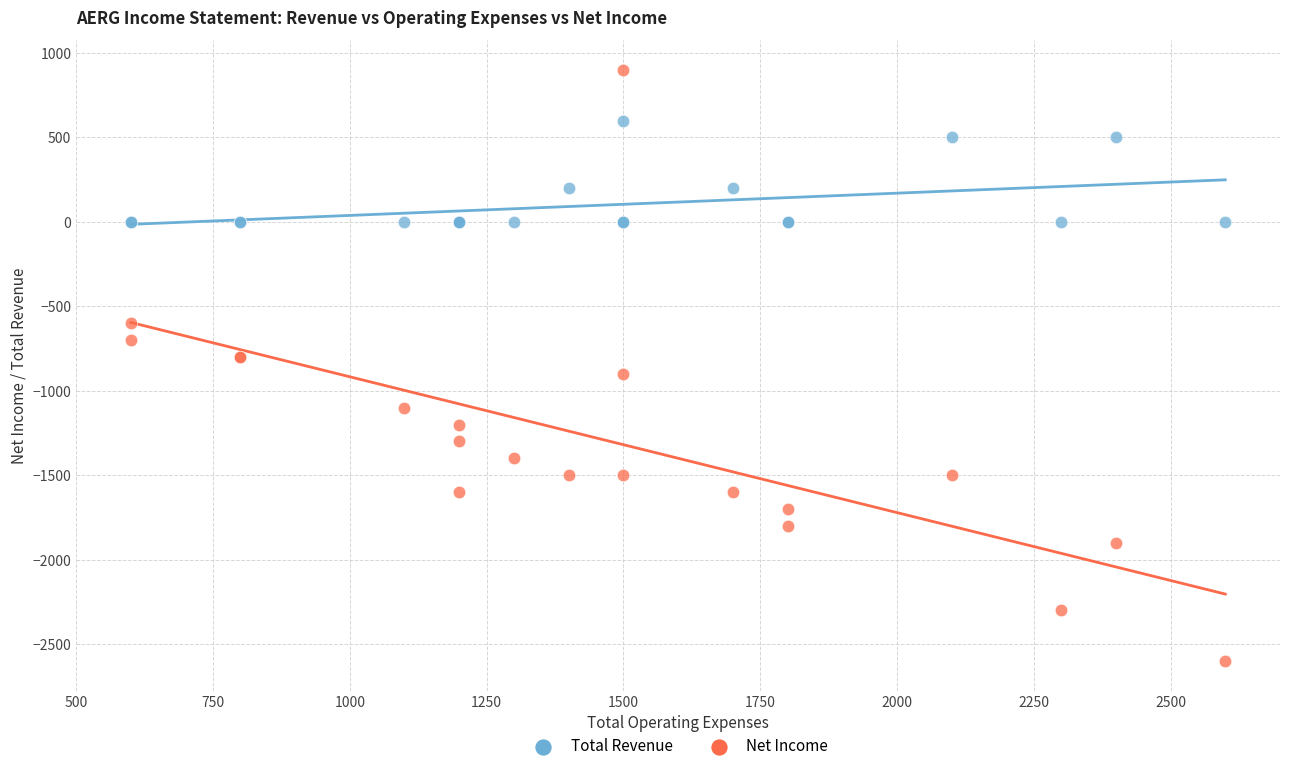

Which series reaches the maximum Y coordinate?

Net Income